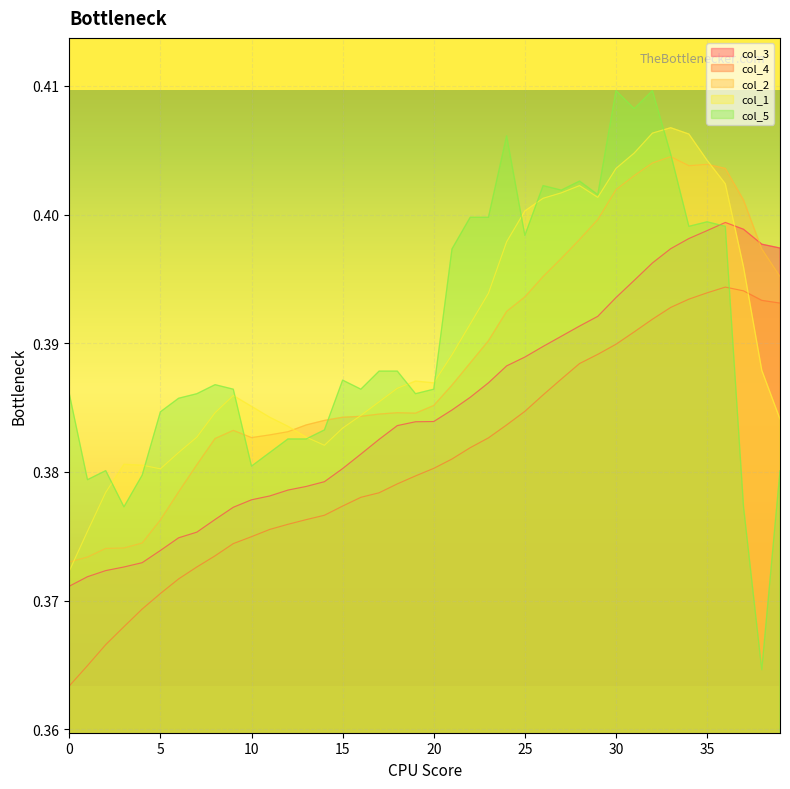

Reading left to right, extract all data points from this chart.

col_3: 0.4	0.4	0.4	0.4	0.4	0.4	0.4	0.4	0.4	0.4	0.4	0.4	0.4	0.4	0.4	0.4	0.4	0.4	0.4	0.4	0.4	0.4	0.4	0.4	0.4	0.4	0.4	0.4	0.4	0.4	0.4	0.4	0.4	0.4	0.4	0.4	0.4	0.4	0.4	0.4
col_4: 0.4	0.4	0.4	0.4	0.4	0.4	0.4	0.4	0.4	0.4	0.4	0.4	0.4	0.4	0.4	0.4	0.4	0.4	0.4	0.4	0.4	0.4	0.4	0.4	0.4	0.4	0.4	0.4	0.4	0.4	0.4	0.4	0.4	0.4	0.4	0.4	0.4	0.4	0.4	0.4
col_2: 0.4	0.4	0.4	0.4	0.4	0.4	0.4	0.4	0.4	0.4	0.4	0.4	0.4	0.4	0.4	0.4	0.4	0.4	0.4	0.4	0.4	0.4	0.4	0.4	0.4	0.4	0.4	0.4	0.4	0.4	0.4	0.4	0.4	0.4	0.4	0.4	0.4	0.4	0.4	0.4
col_1: 0.4	0.4	0.4	0.4	0.4	0.4	0.4	0.4	0.4	0.4	0.4	0.4	0.4	0.4	0.4	0.4	0.4	0.4	0.4	0.4	0.4	0.4	0.4	0.4	0.4	0.4	0.4	0.4	0.4	0.4	0.4	0.4	0.4	0.4	0.4	0.4	0.4	0.4	0.4	0.4
col_5: 0.4	0.4	0.4	0.4	0.4	0.4	0.4	0.4	0.4	0.4	0.4	0.4	0.4	0.4	0.4	0.4	0.4	0.4	0.4	0.4	0.4	0.4	0.4	0.4	0.4	0.4	0.4	0.4	0.4	0.4	0.4	0.4	0.4	0.4	0.4	0.4	0.4	0.4	0.4	0.4